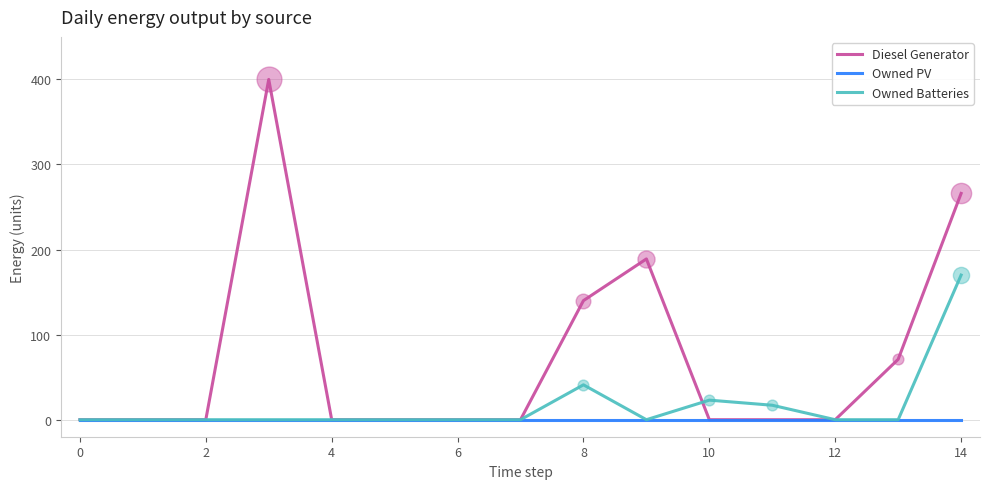

Which series has the largest total across all categories?

Diesel Generator